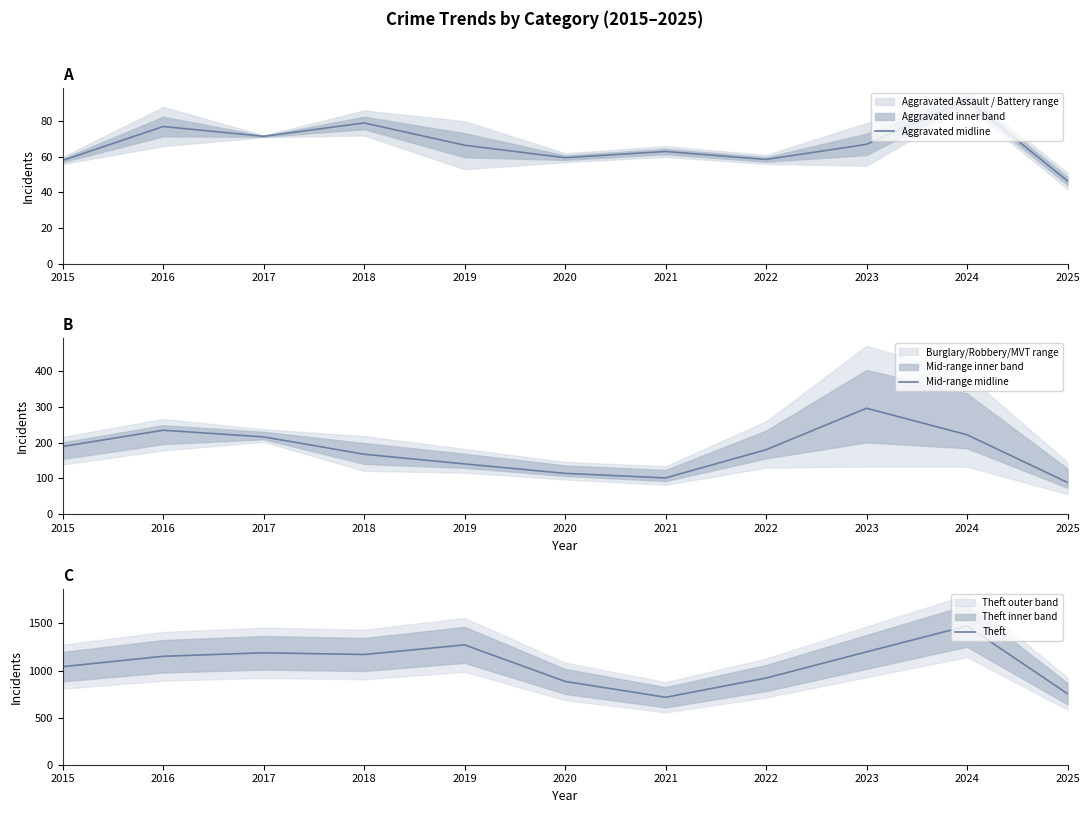

What is the highest value of the Mid-range midline series?

295.7